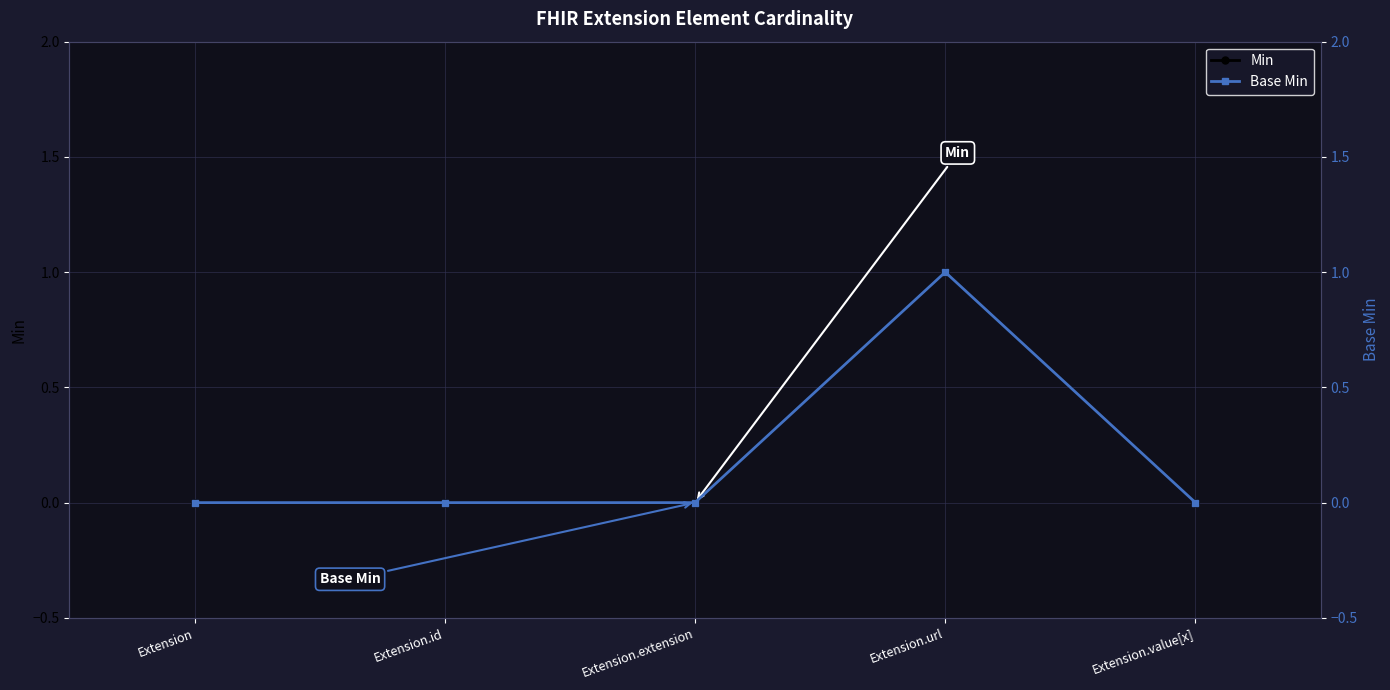

Is the value of Min at Extension.extension greater than the value of Base Min at Extension.id?

No